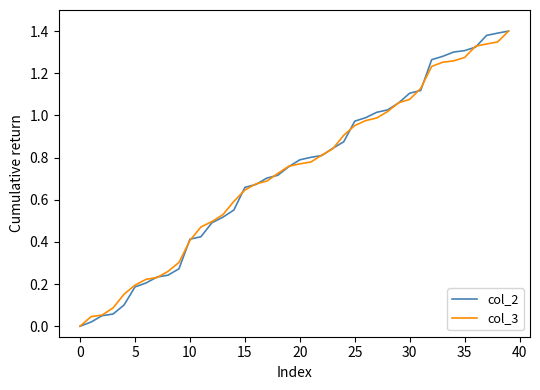

What is the average value of the col_3 series?

0.7